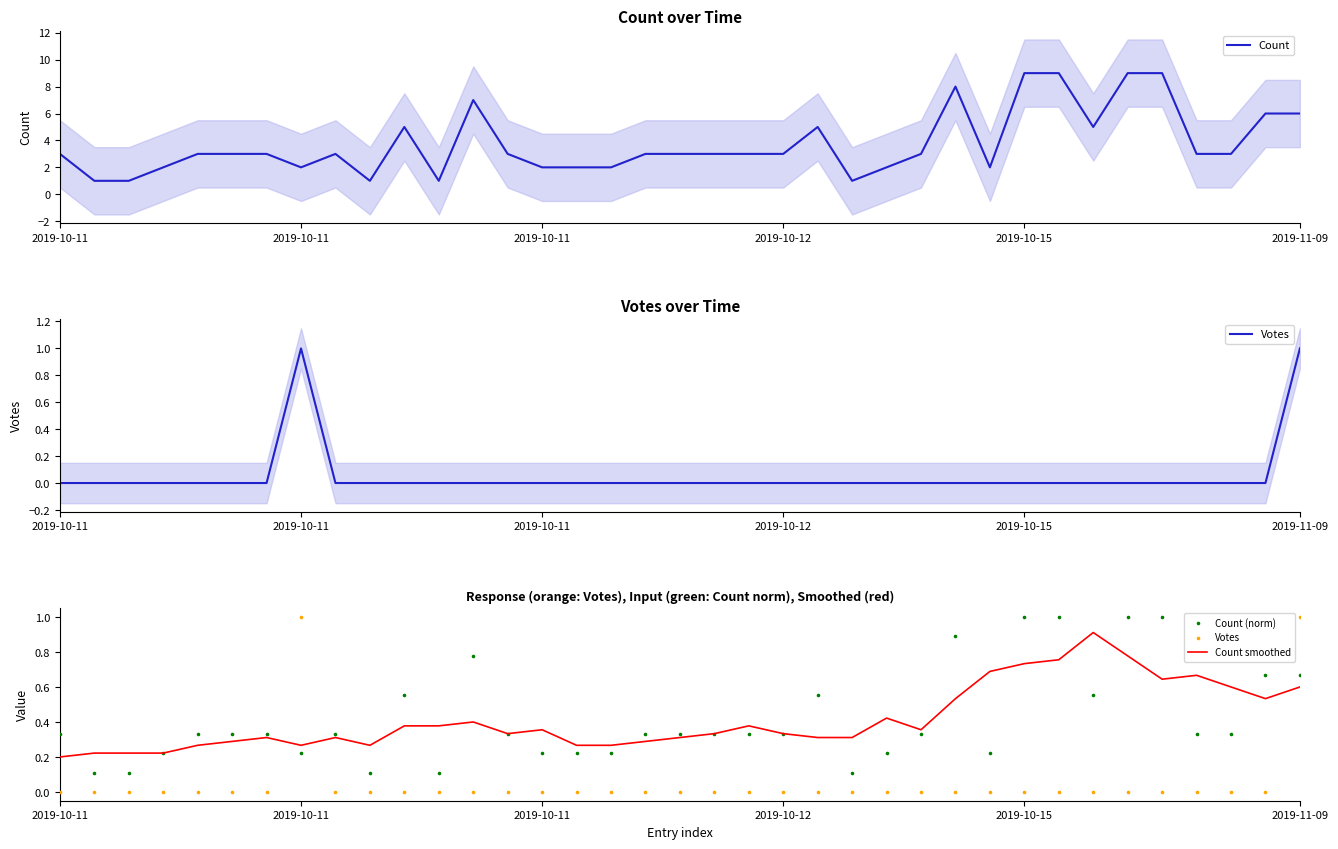

What are all the series names shown in the legend?

Count, Votes, Count smoothed, Count (norm)